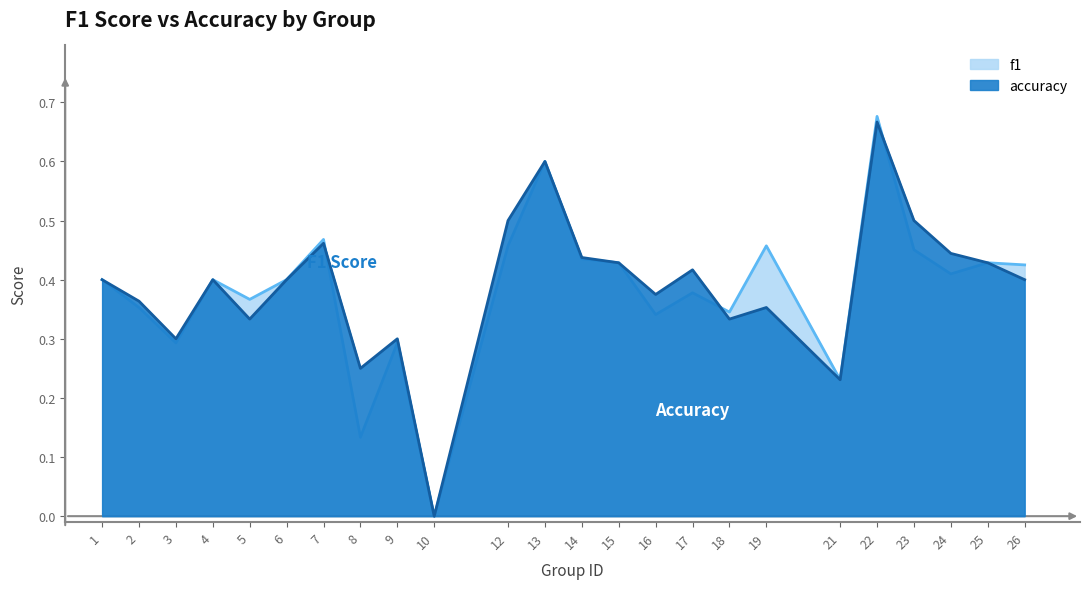

Count the number of categories in the chart.

24